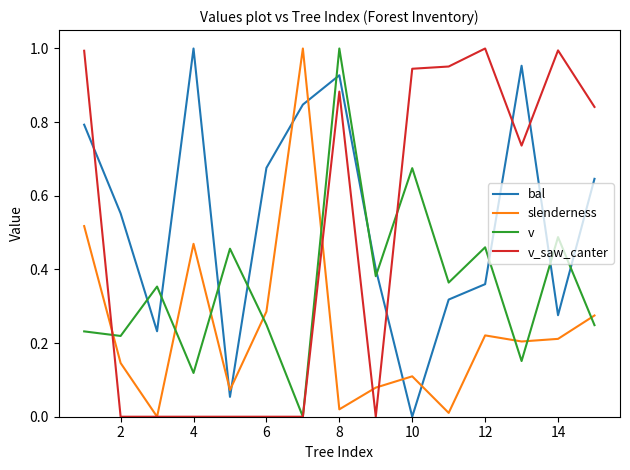

Rank the series by their average value, from highest to lowest.

bal, v_saw_canter, v, slenderness